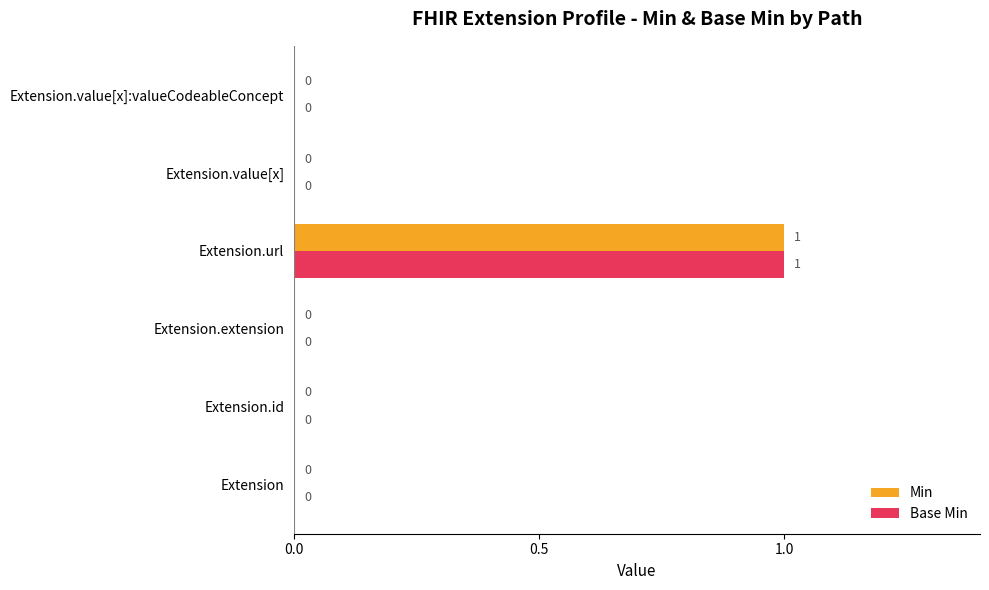

Which label corresponds to the largest value in the chart?

Extension.url